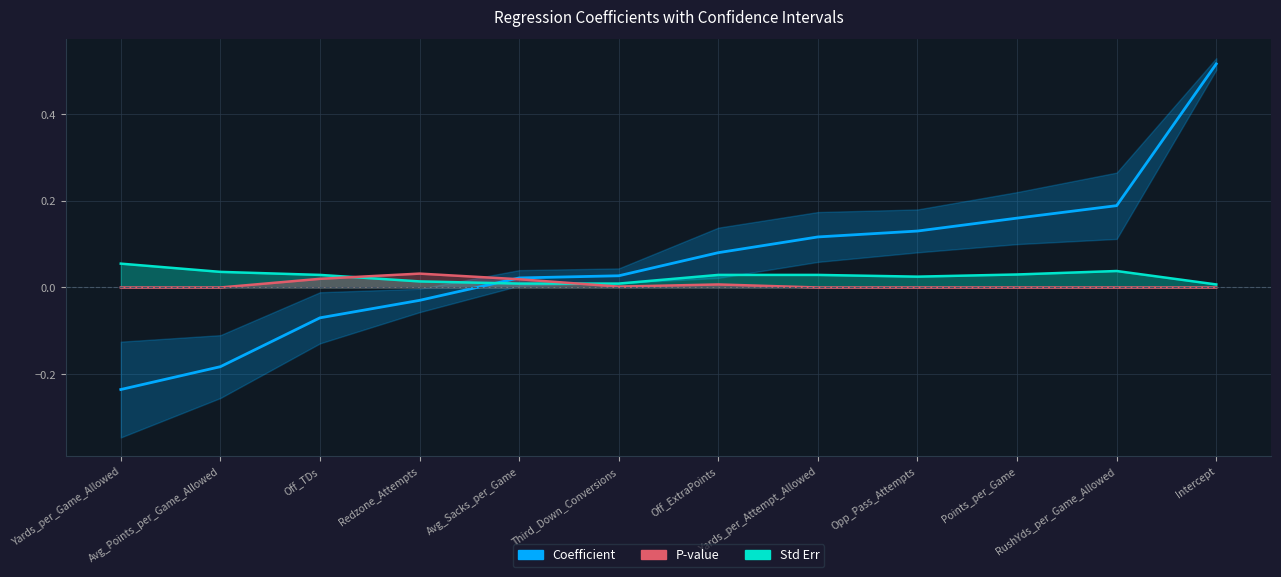

Which label corresponds to the smallest value in the chart?

Yards_per_Game_Allowed